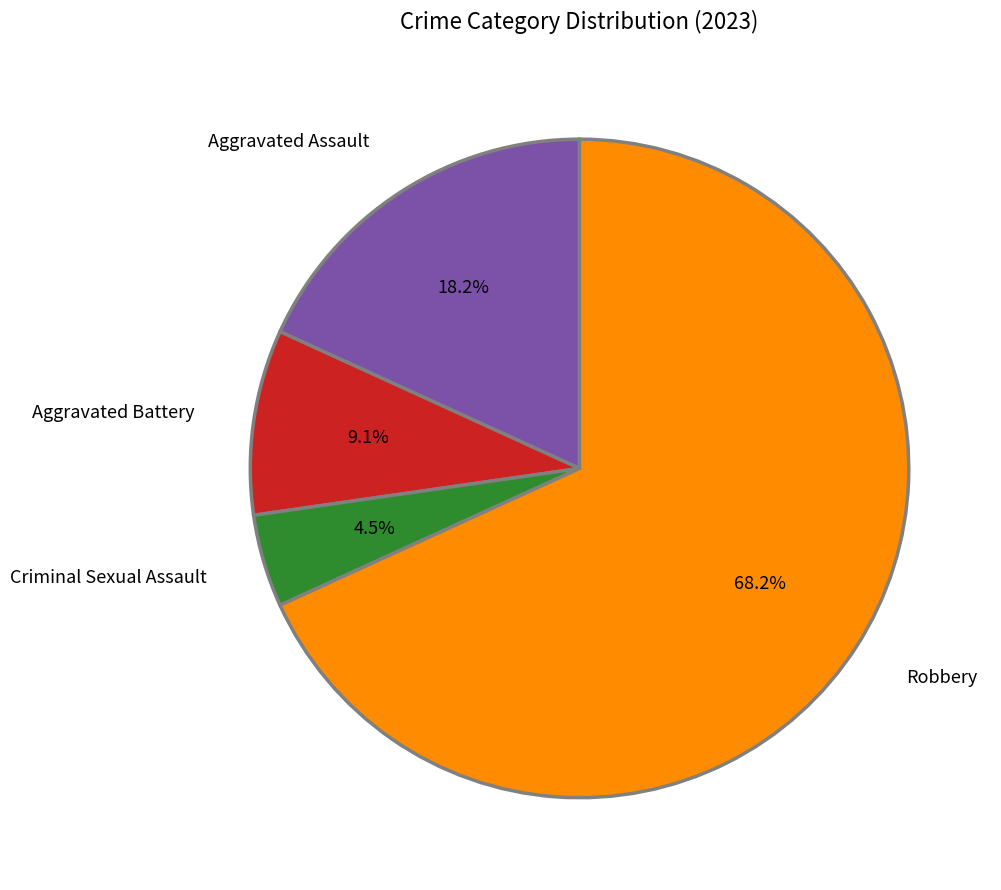

What percentage is the Aggravated Battery slice, to the nearest percent?

9%